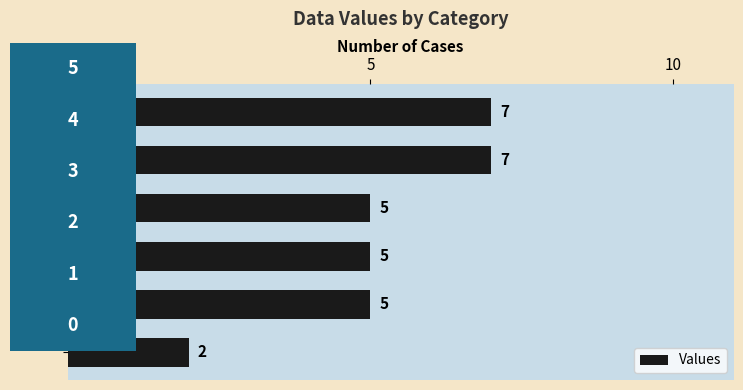

What is the maximum value shown in the chart?

7